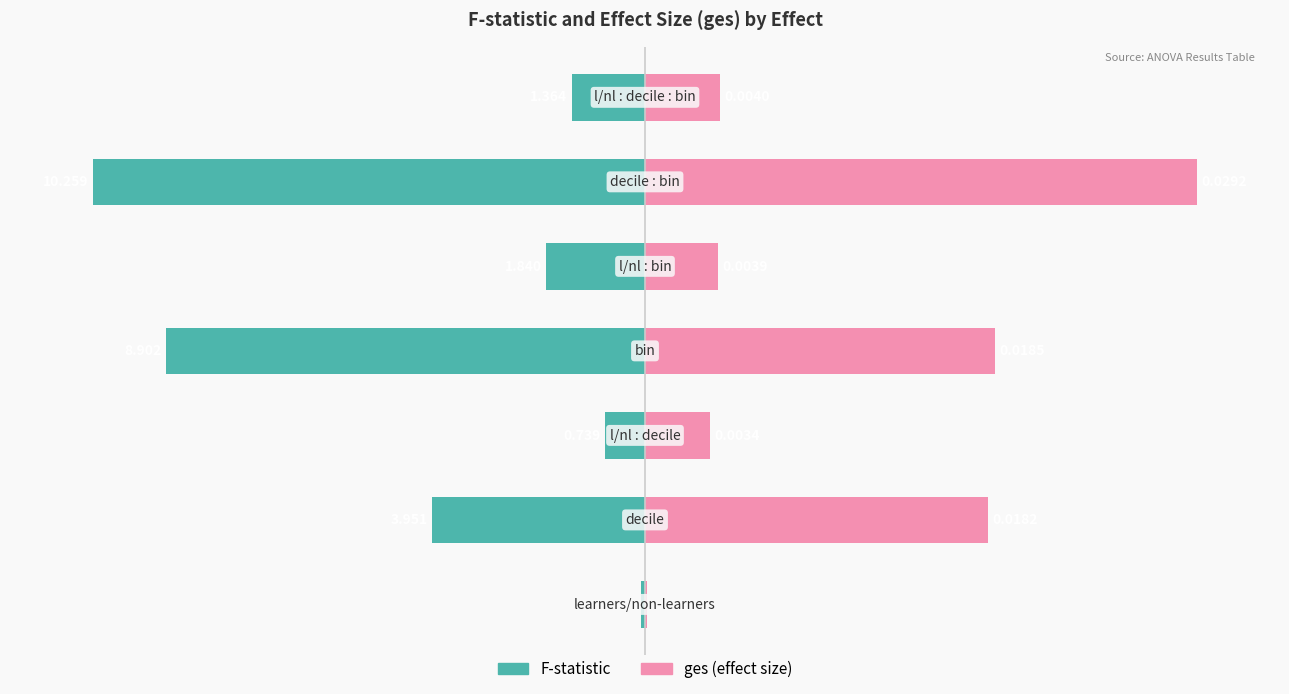

What are all the series names shown in the legend?

F-statistic, ges (effect size)